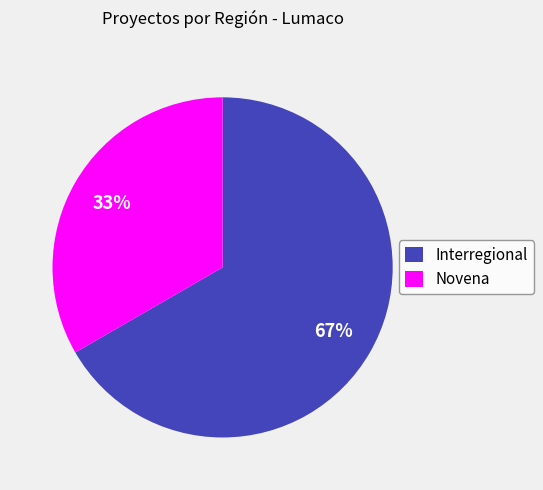

How many segments does this pie chart have?

2